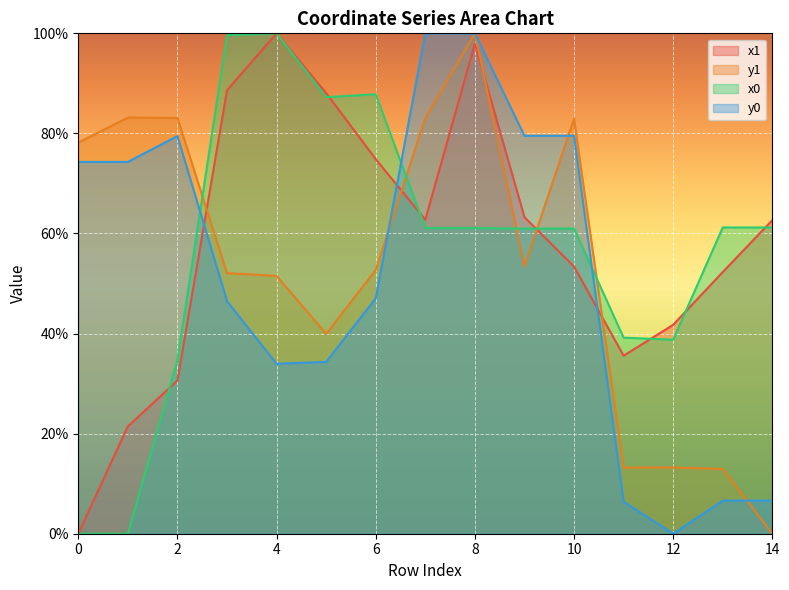

At which category does y1 reach its first local peak?

1